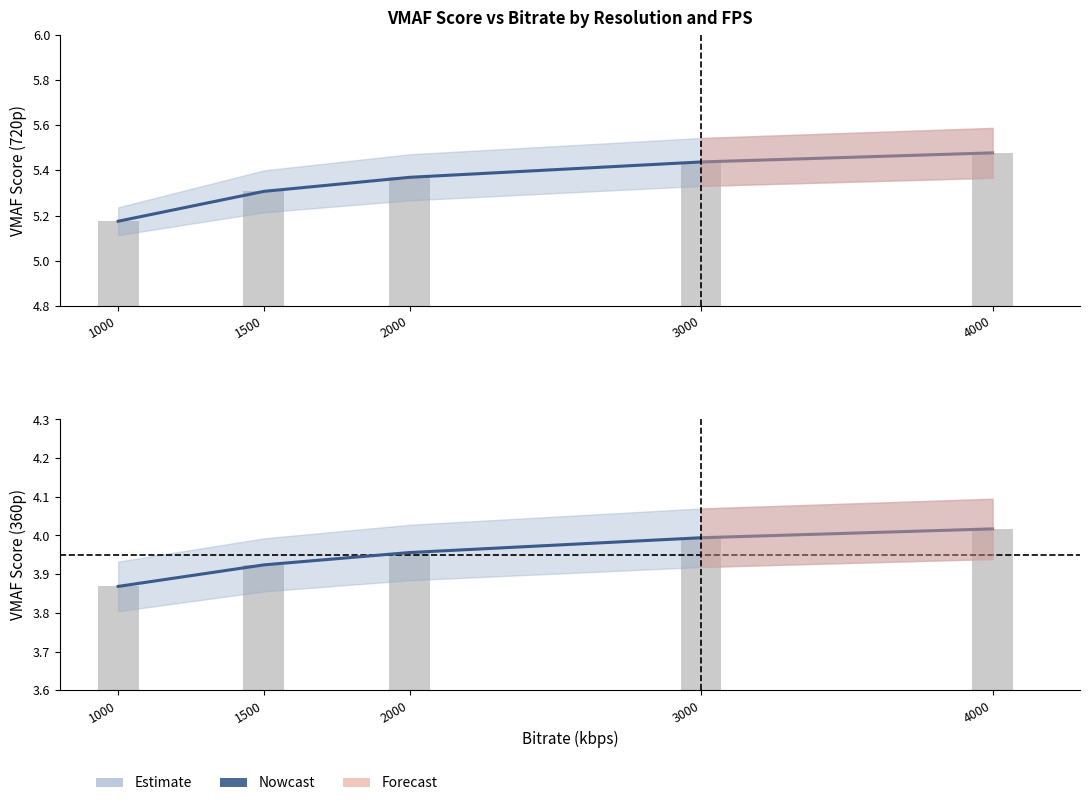

Are the bars horizontal?

No